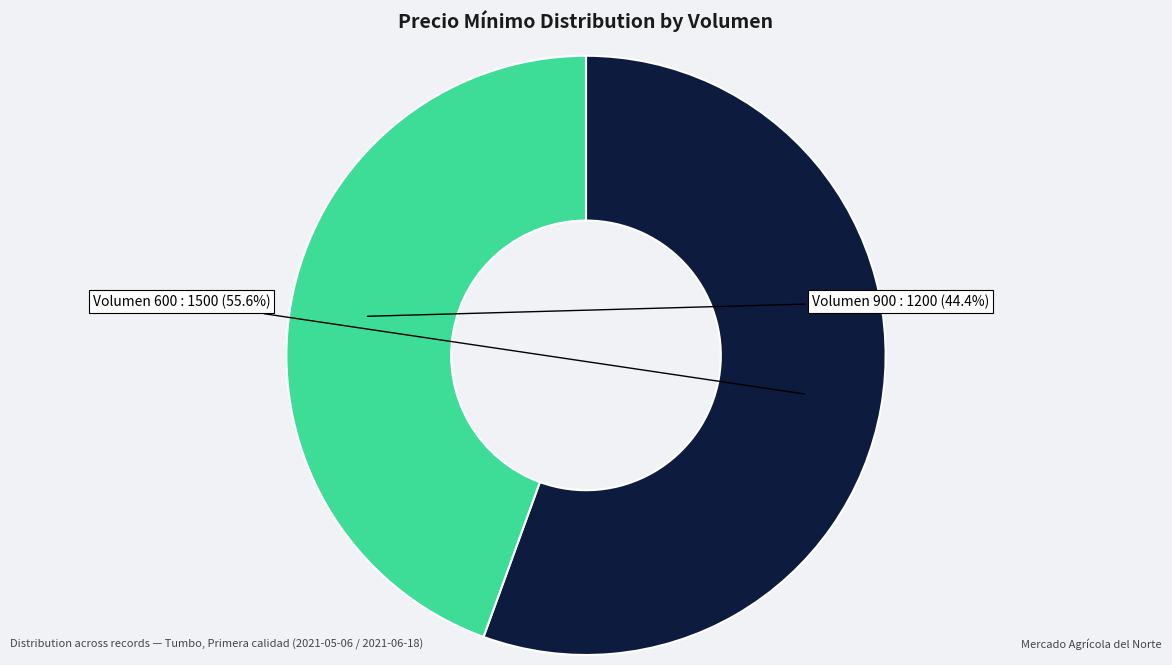

Is there a majority slice in this chart?

Yes